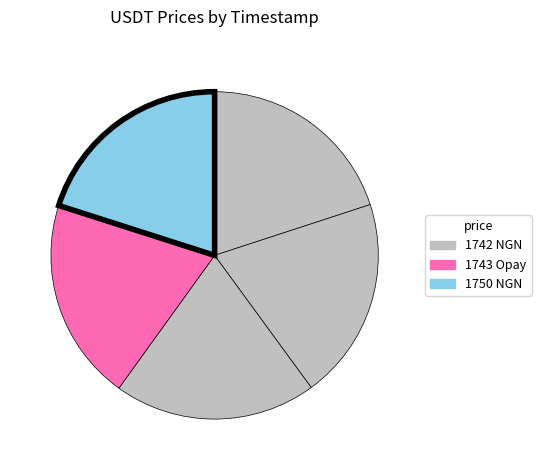

How many slices are in this pie chart?

5